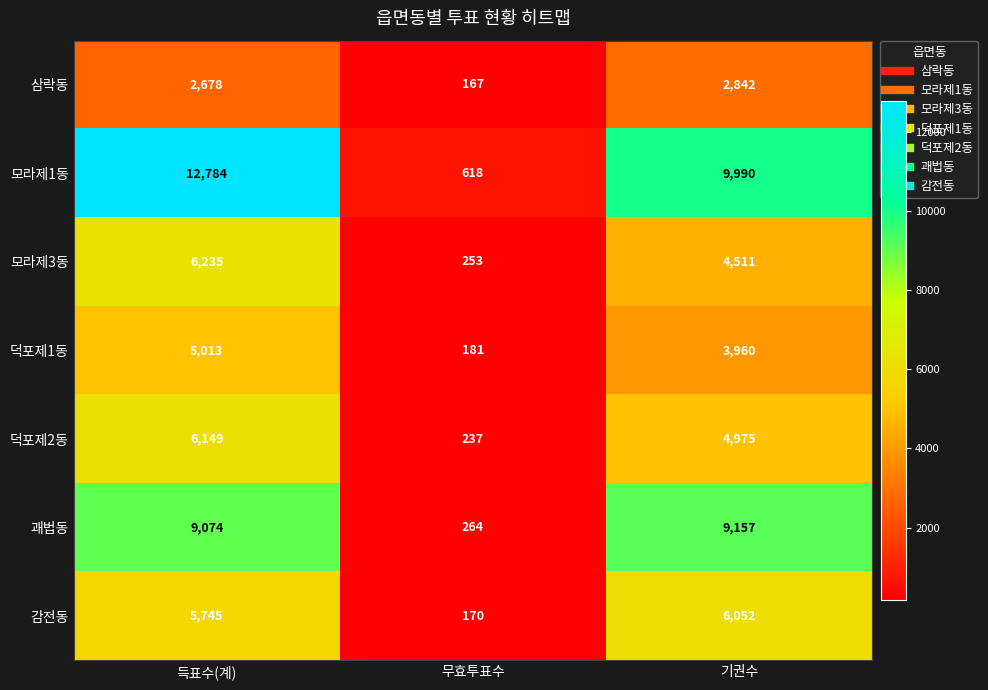

What is the difference between the maximum and minimum values in the 삼락동 series?

2675